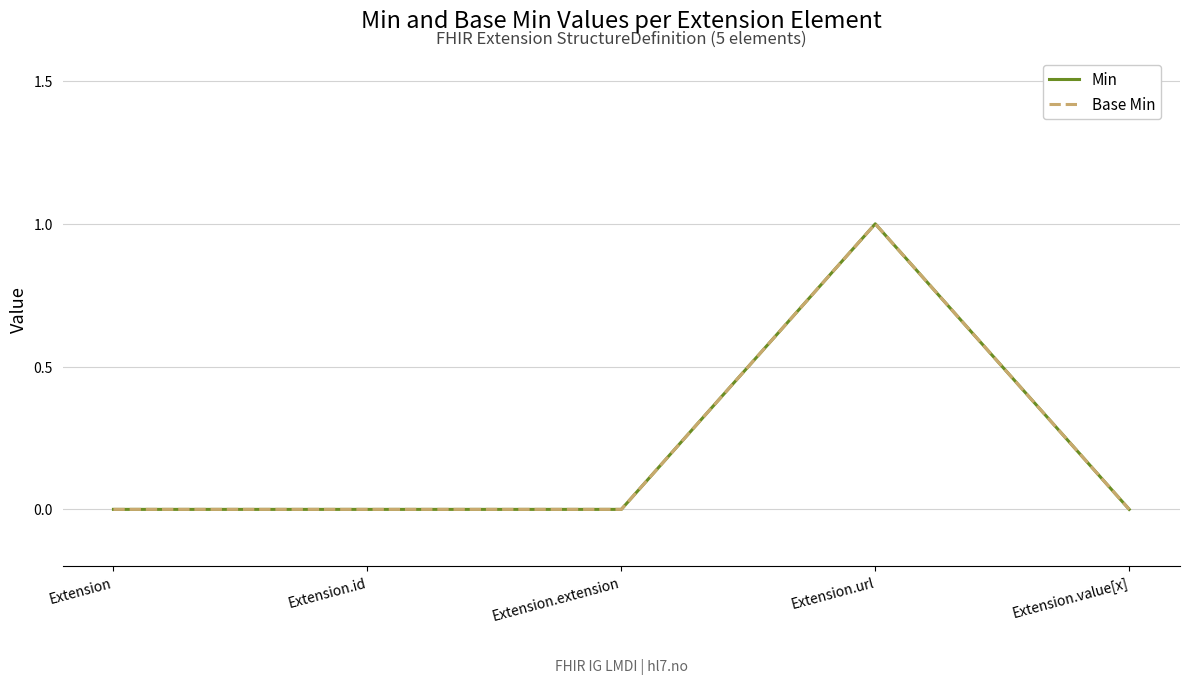

Does the chart display data point markers on the line(s)?

No